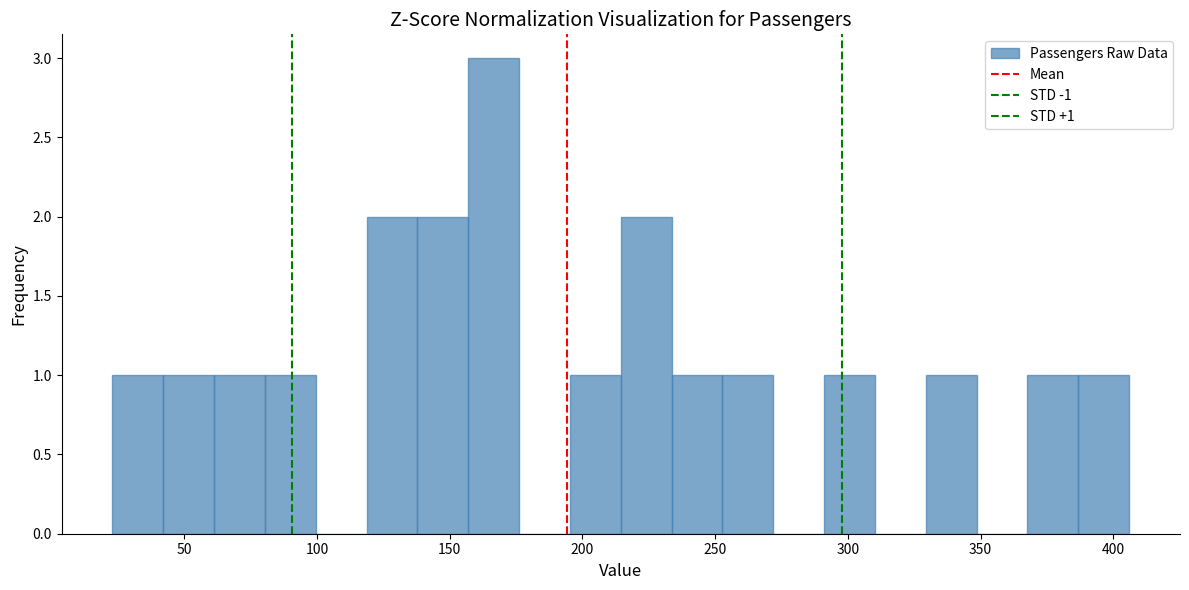

Around what value on the x-axis is the tallest bar? Give the approximate position of its centre, as read against the axis.

165